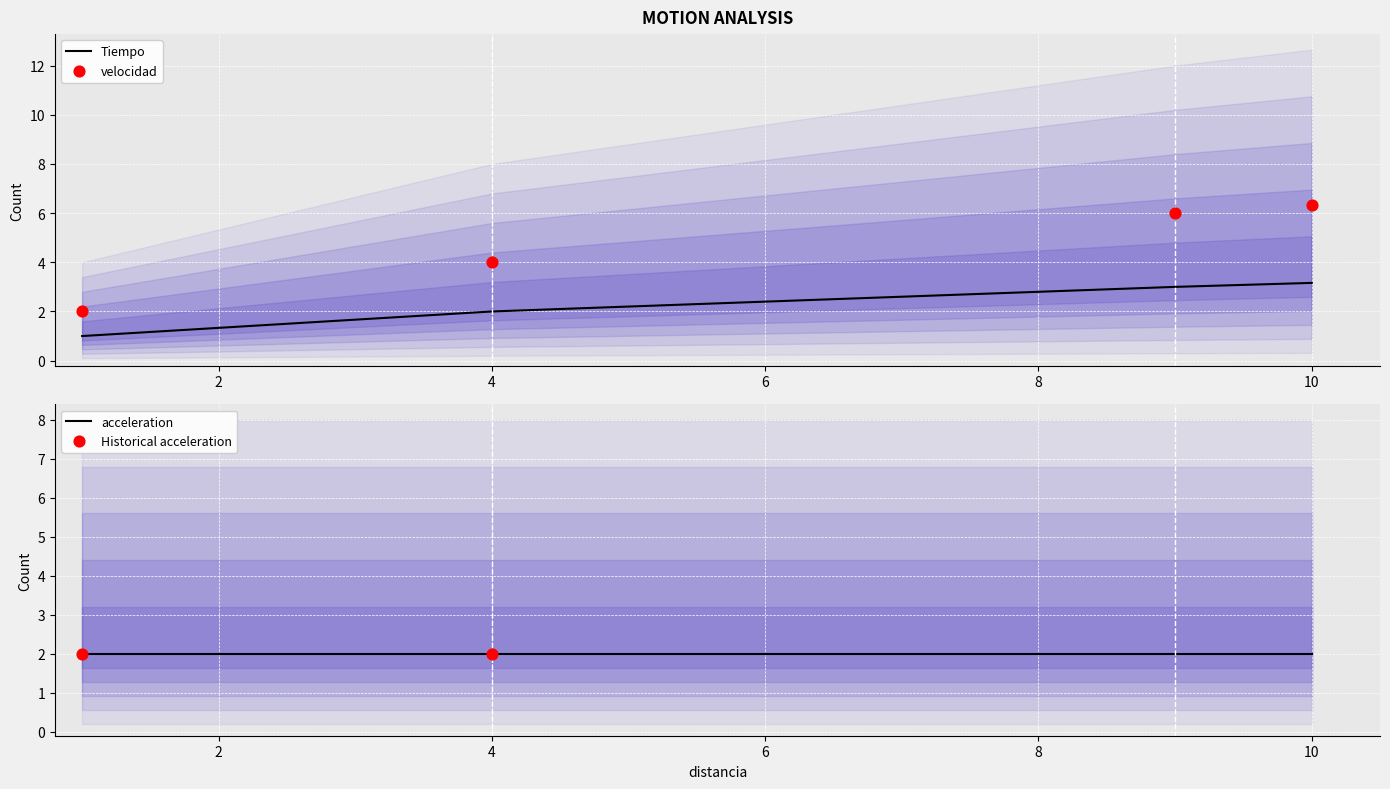

At how many categories does at least one series exceed 2?

3